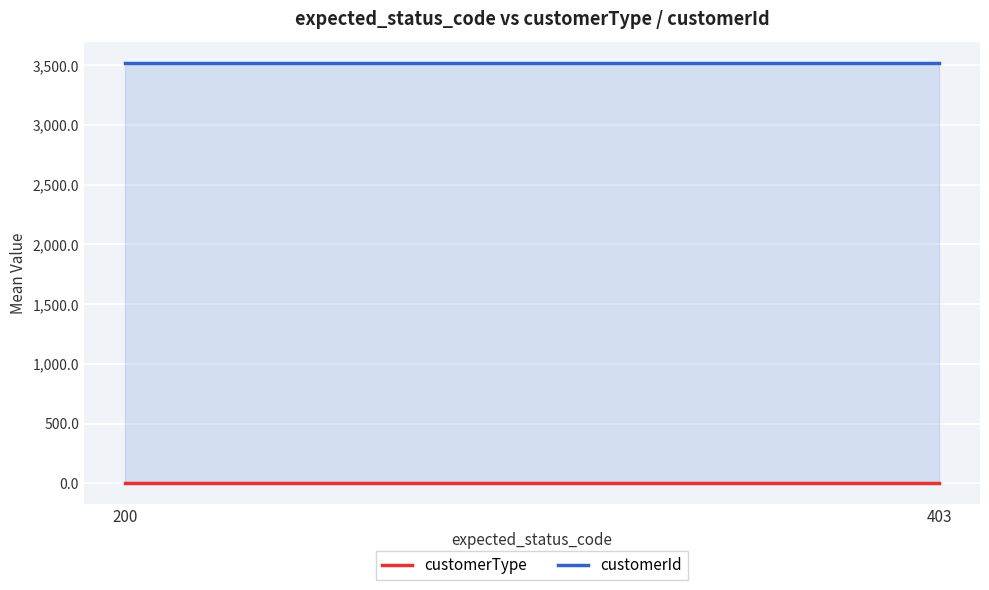

What is the difference between the highest and lowest values at 200?

3521